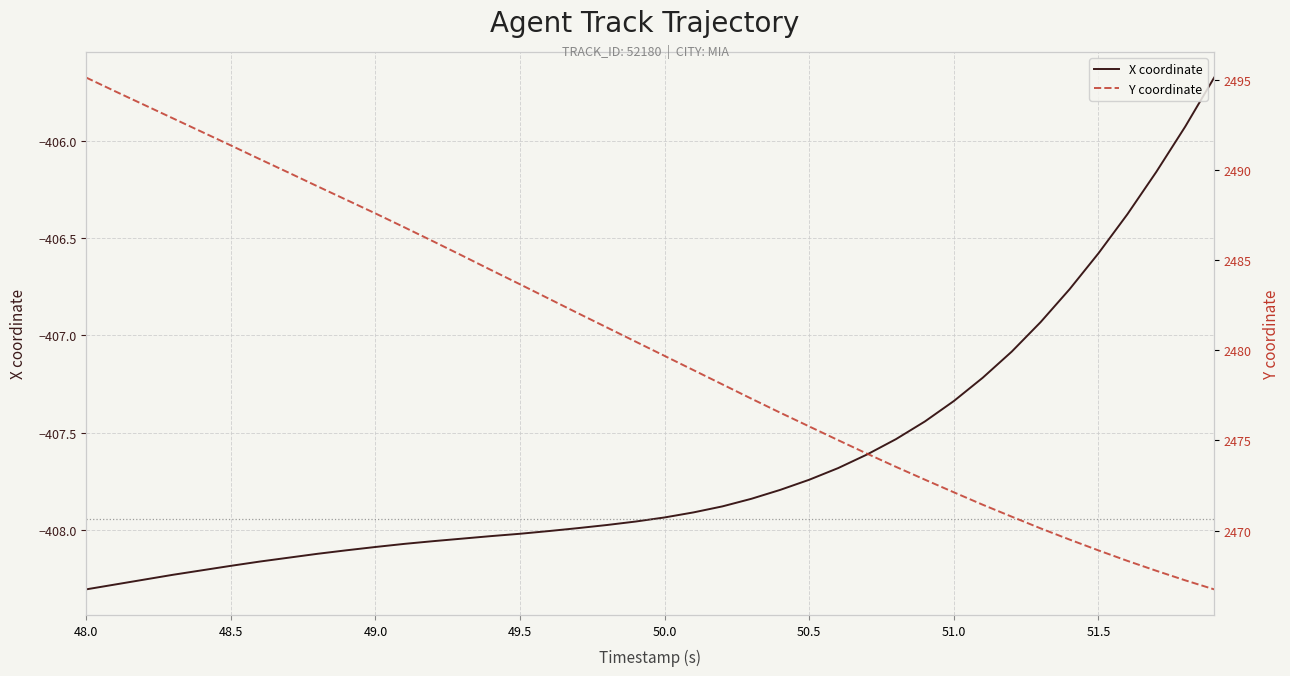

What is the highest value of the X coordinate series?

-405.7